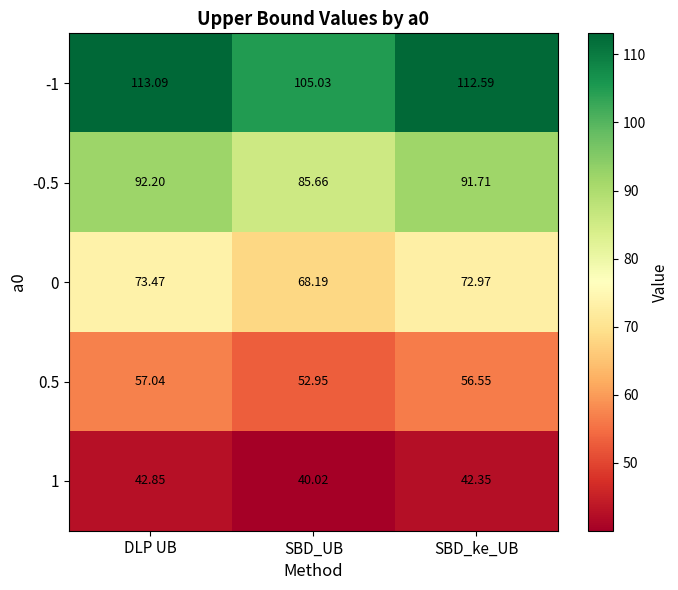

At which category does the chart reach its minimum across all series?

SBD_UB